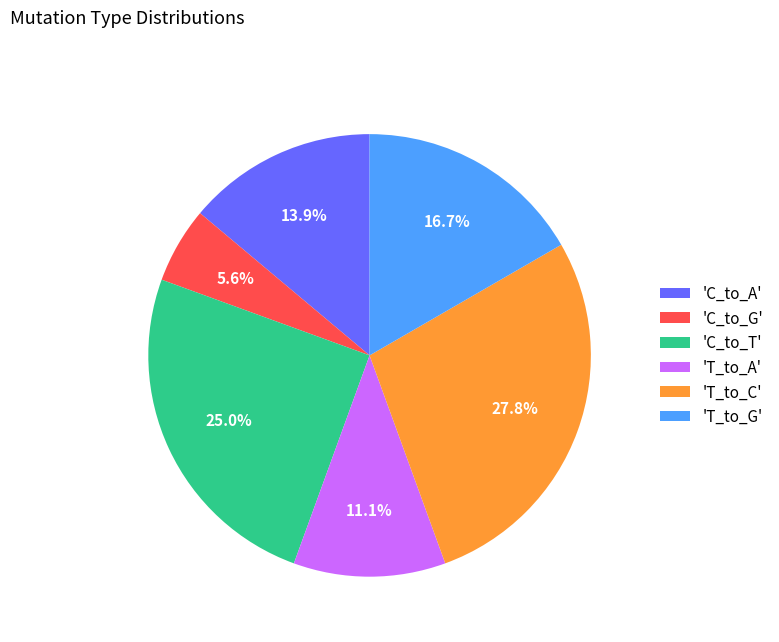

Rank the categories by value from highest to lowest.

'T_to_C', 'C_to_T', 'T_to_G', 'C_to_A', 'T_to_A', 'C_to_G'